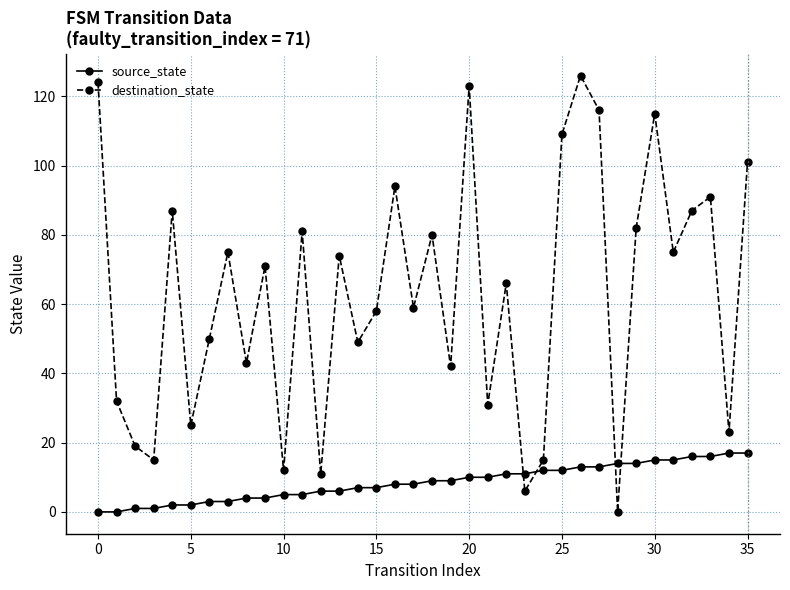

How many values in the source_state series are below 9?

18